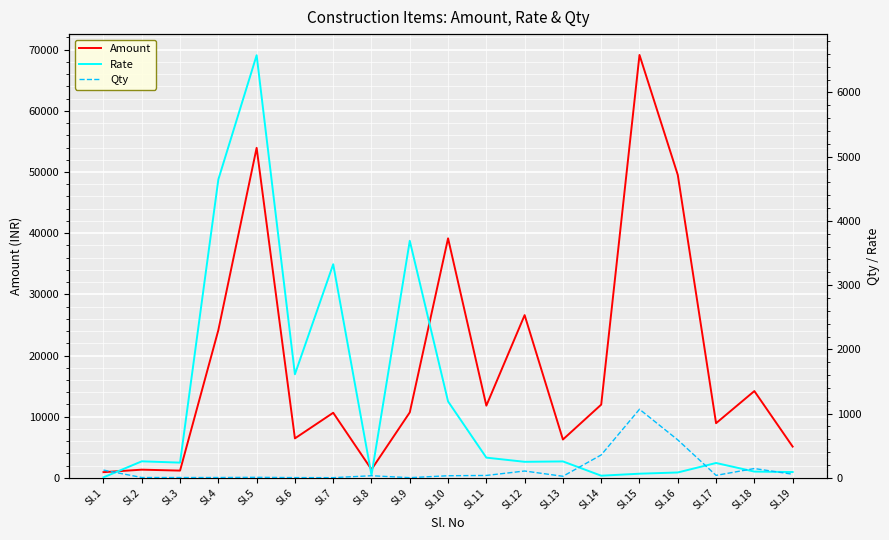

What is the total value across all series at Sl.7?

13968.2